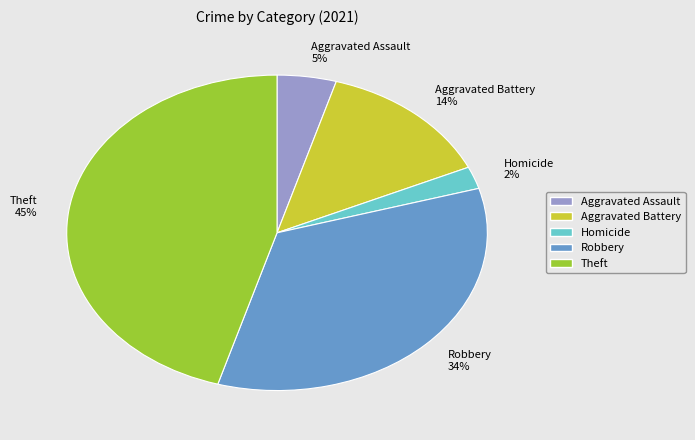

True or false: Aggravated Battery 14% accounts for 28% of the total.

False